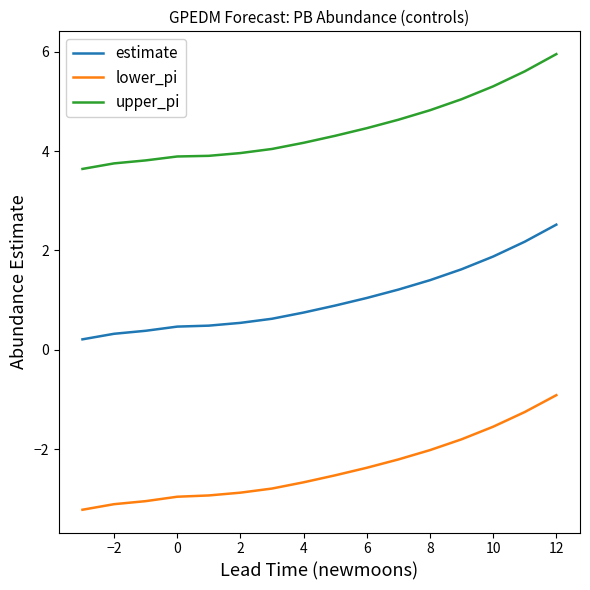

Which series has the largest total across all categories?

upper_pi